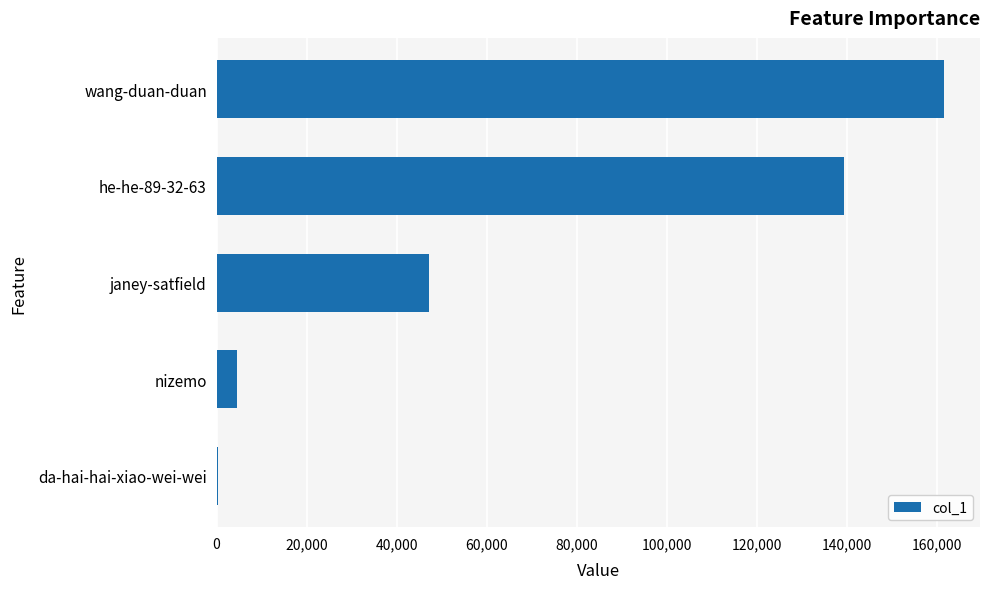

Is it true that the value at janey-satfield is 47294?

True